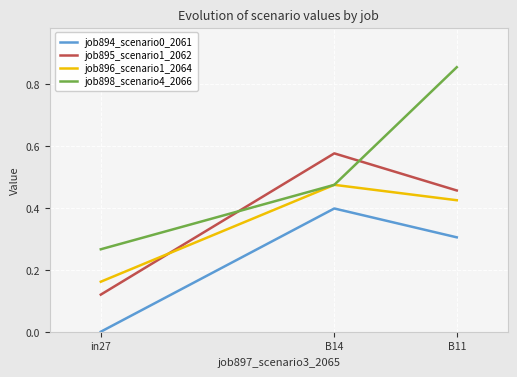

Between in27 and B14, which series saw the biggest shift?

job895_scenario1_2062